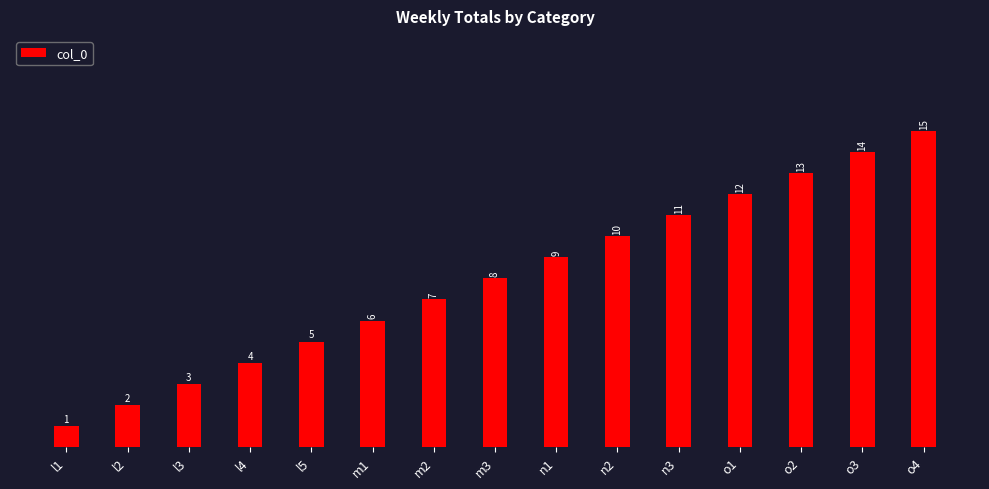

Approximately how many times larger is the value at l1 compared to m2?

0.1